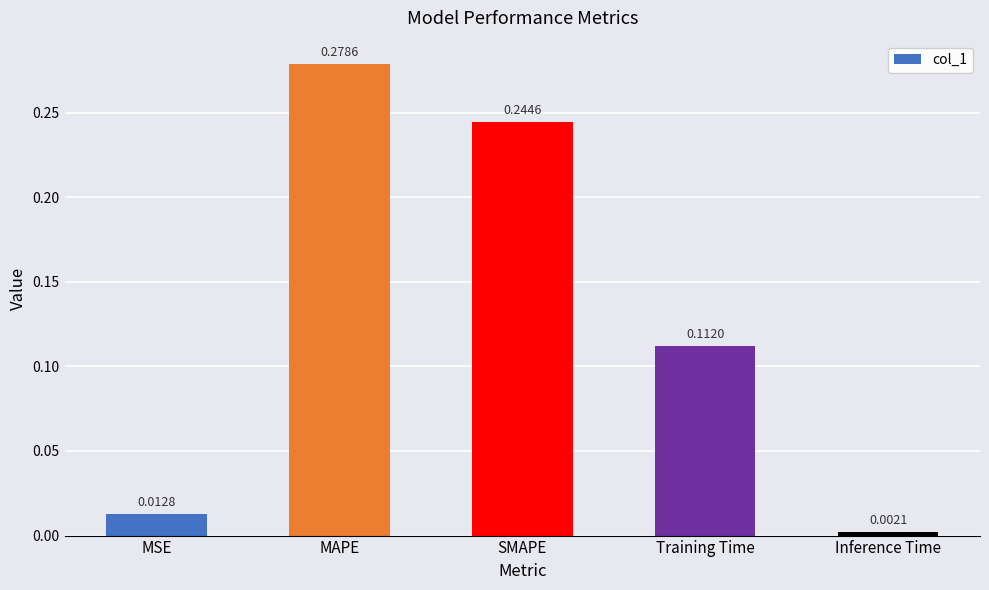

Which category has the highest value across all series?

MAPE